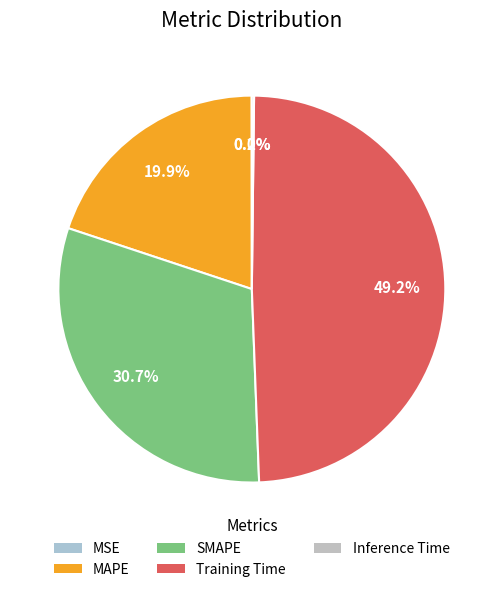

Does any single category account for the majority?

No